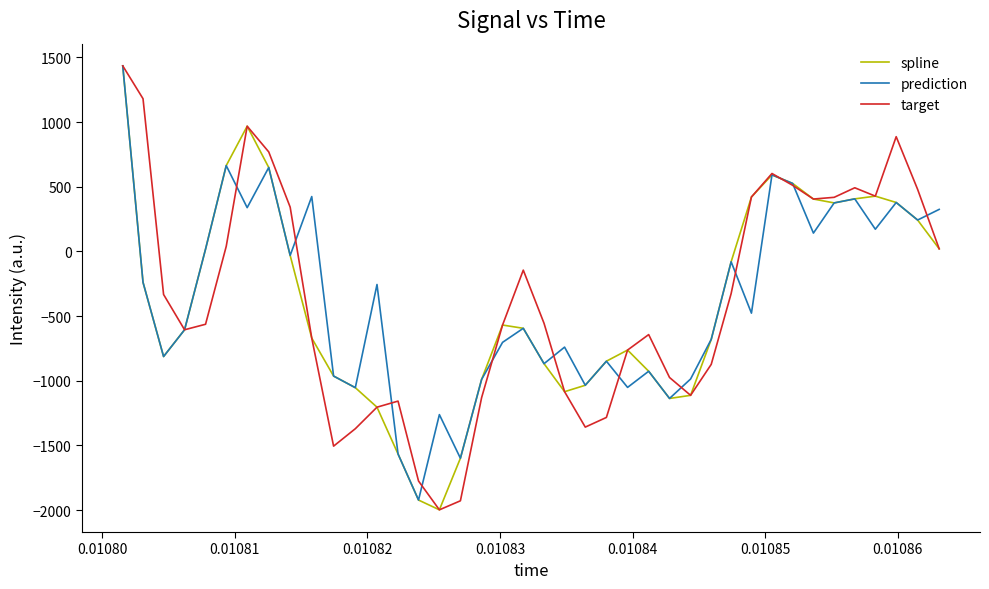

What is the minimum value for spline?

-1998.5